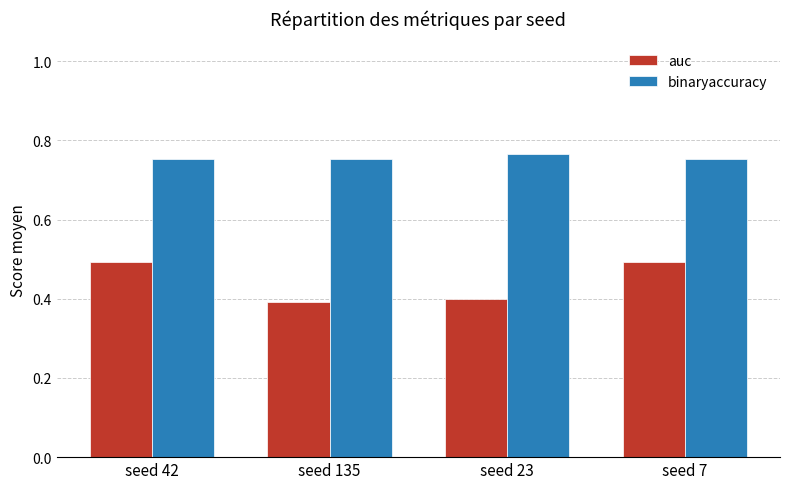

What is the average value of the auc series?

0.4